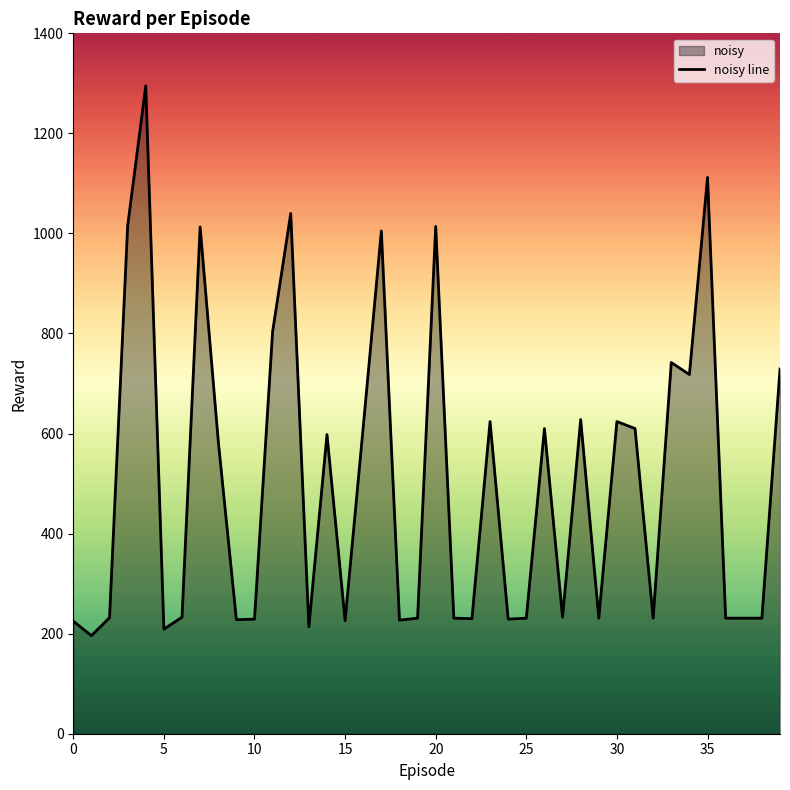

What is the average value?

503